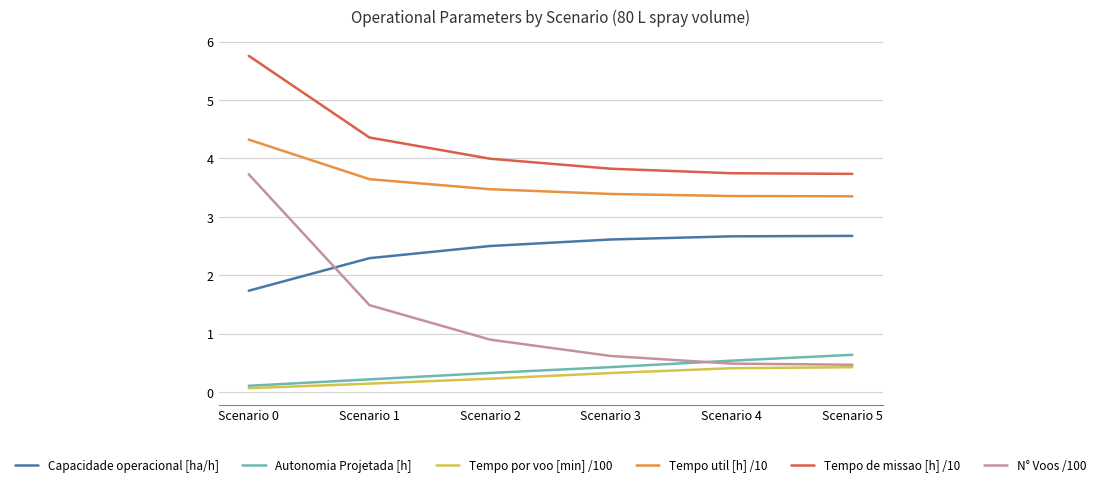

True or false: Tempo de missao [h] /10 and Autonomia Projetada [h] intersect in this chart.

False